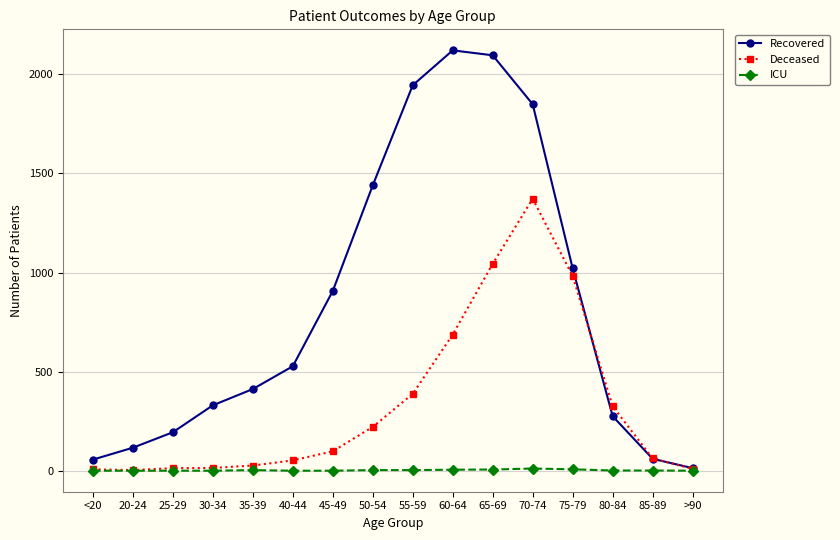

In Deceased, how many points are higher than both neighbors (excluding endpoints)?

1